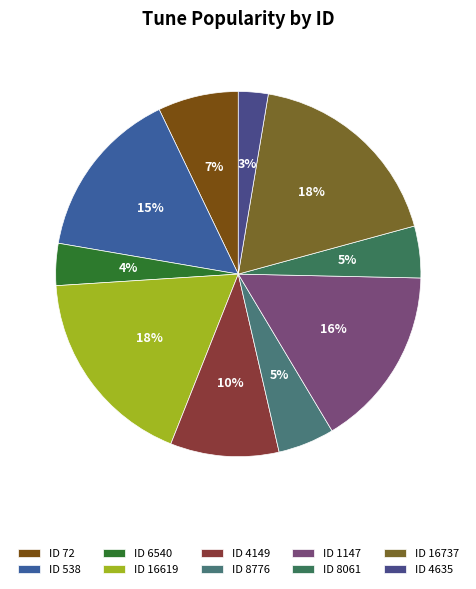

Count the number of slices in the pie.

10